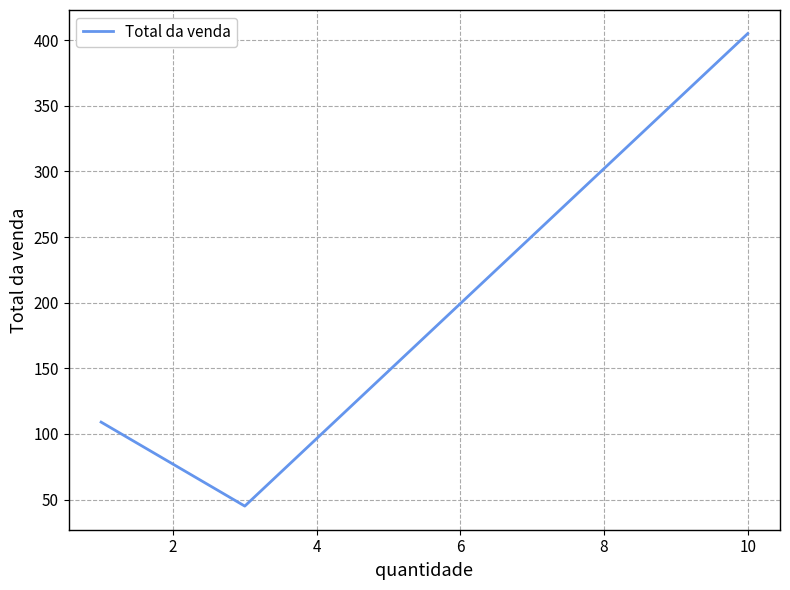

Is this an area chart (filled region under the line)?

No